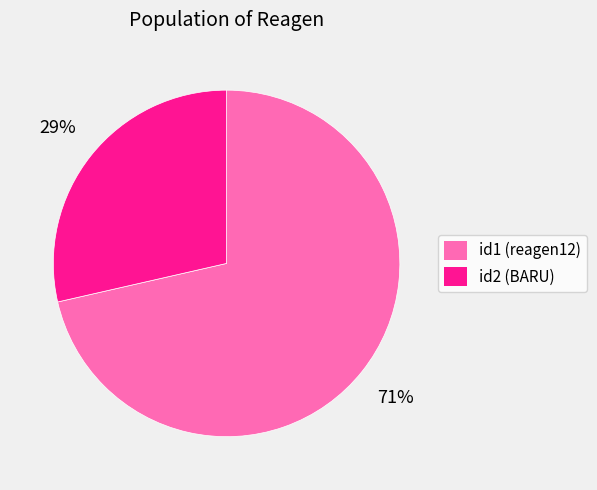

How many segments does this pie chart have?

2